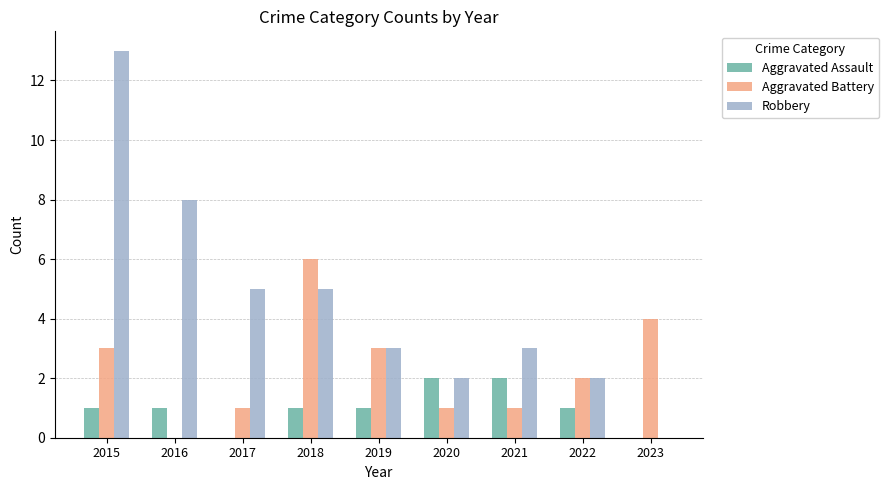

The Aggravated Battery series shows 3 at 2015. True or false?

True